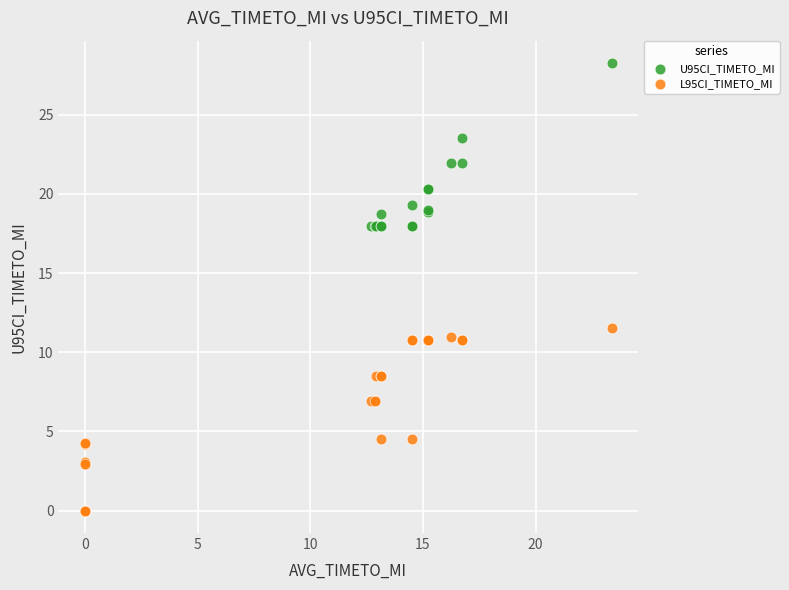

Which series has the widest spread of Y values?

U95CI_TIMETO_MI